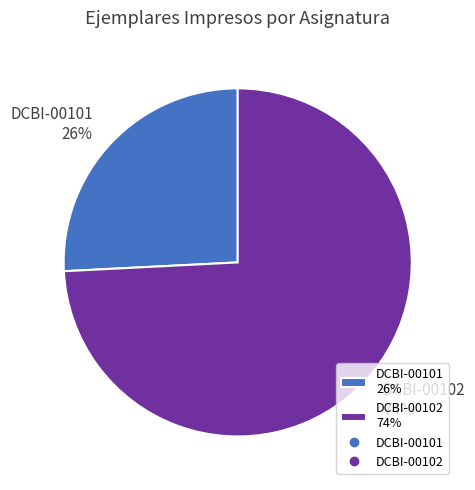

Which has a higher value, DCBI-00102 74% or DCBI-00101 26%?

DCBI-00102 74%